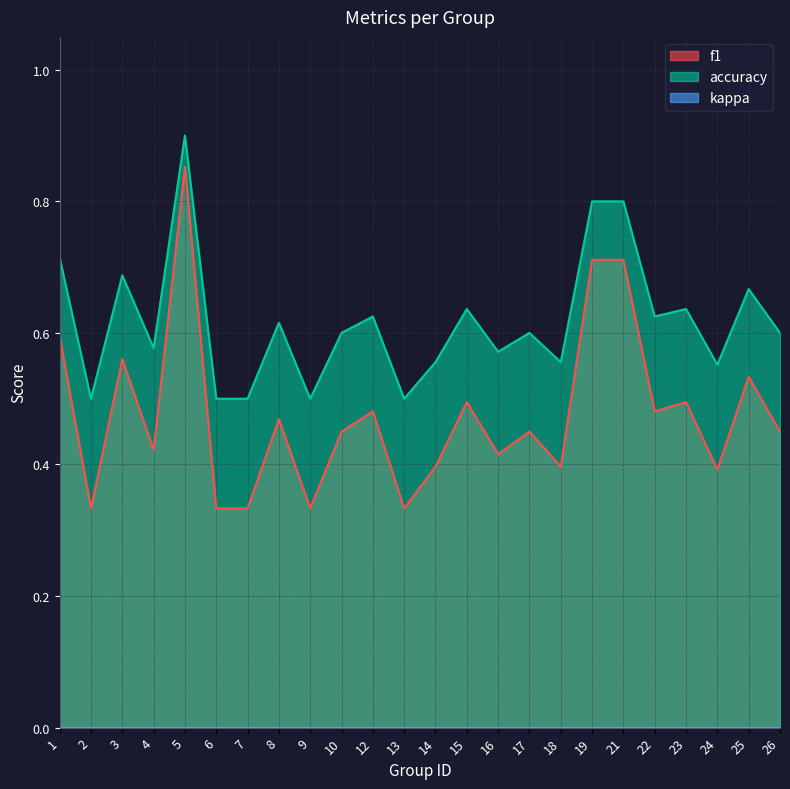

What is the total value across all series at 25?

1.2